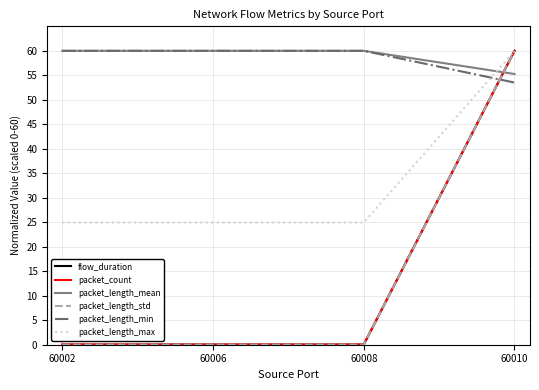

At how many categories does at least one series exceed 48?

4